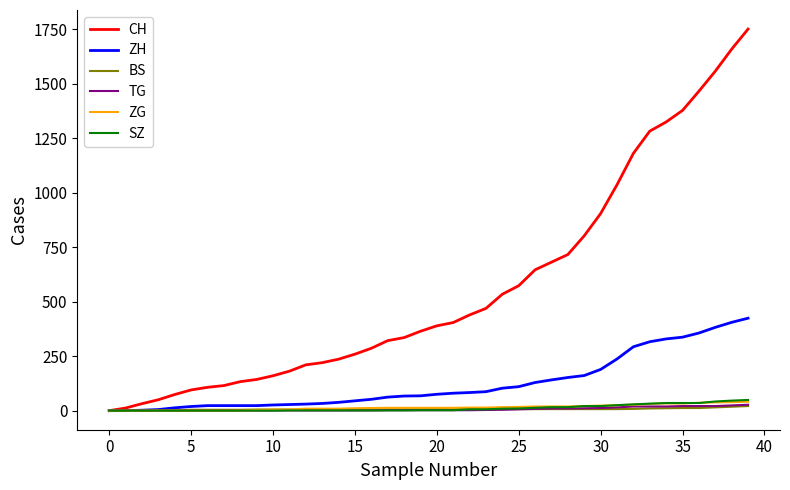

Is this an area chart (filled region under the line)?

No